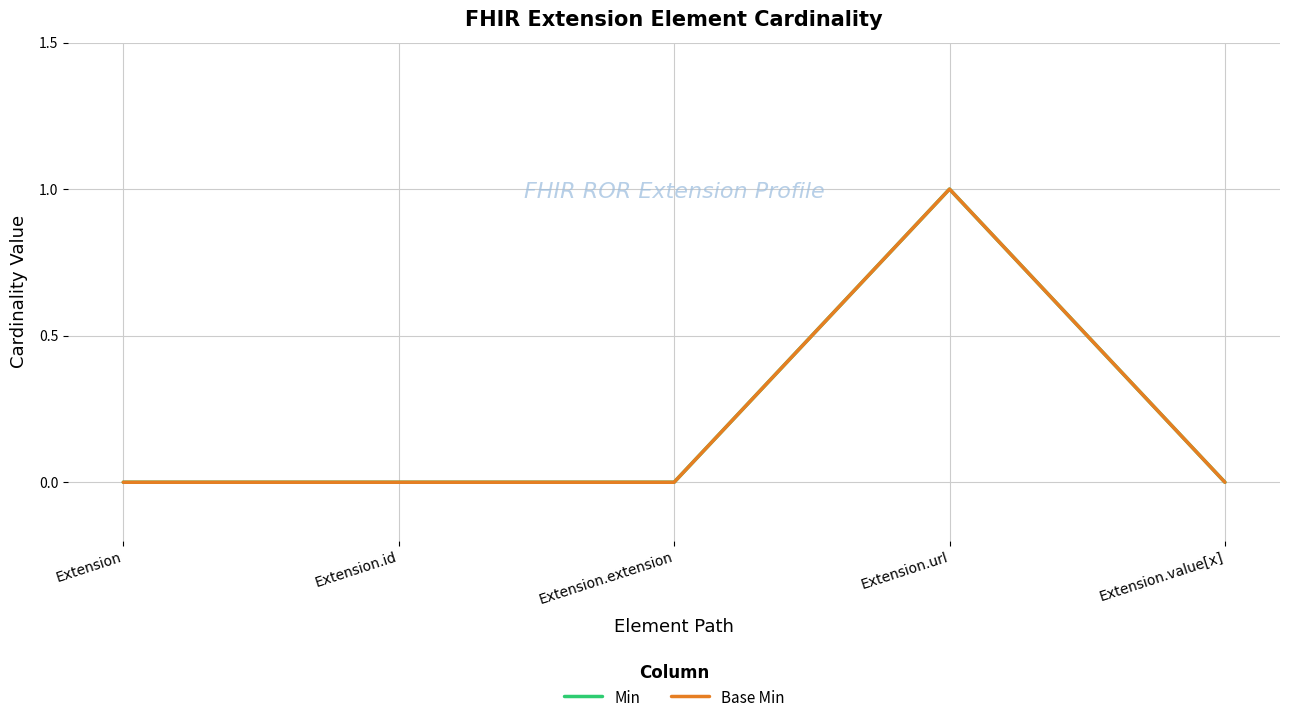

At which category is the sum across all series the highest?

Extension.url